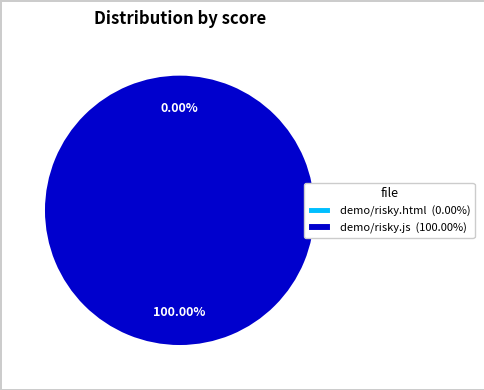

The demo/risky.html (internationalization) slice represents 1% of the pie. True or false?

False